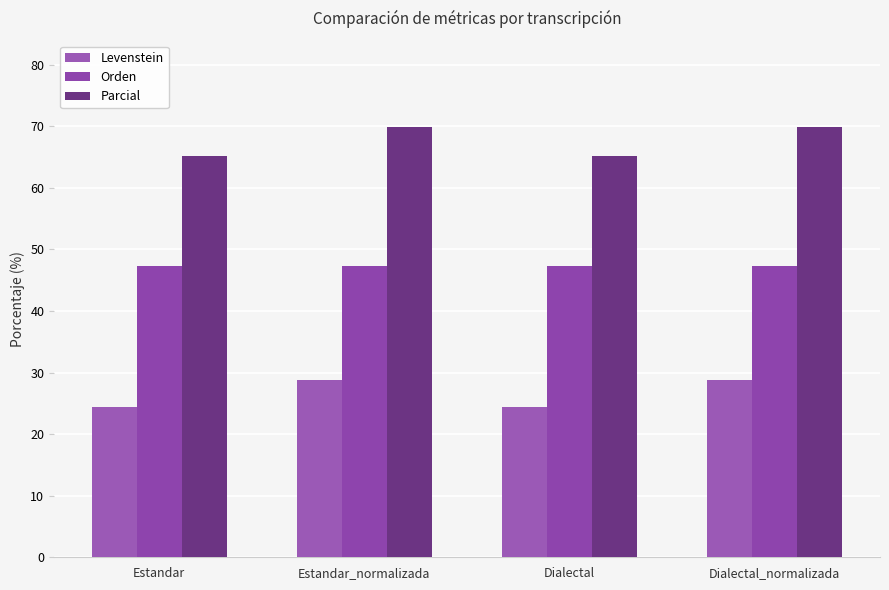

Reading left to right, extract all data points from this chart.

Levenstein: 24.4	28.9	24.4	28.9
Orden: 47.4	47.3	47.4	47.3
Parcial: 65.2	69.9	65.2	69.9